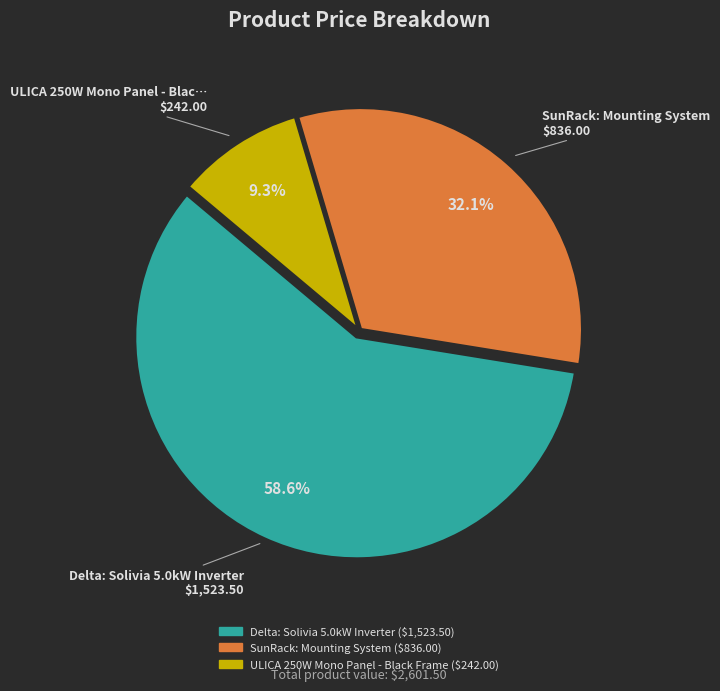

Is it true that SunRack: Mounting System is 32% of the pie?

True